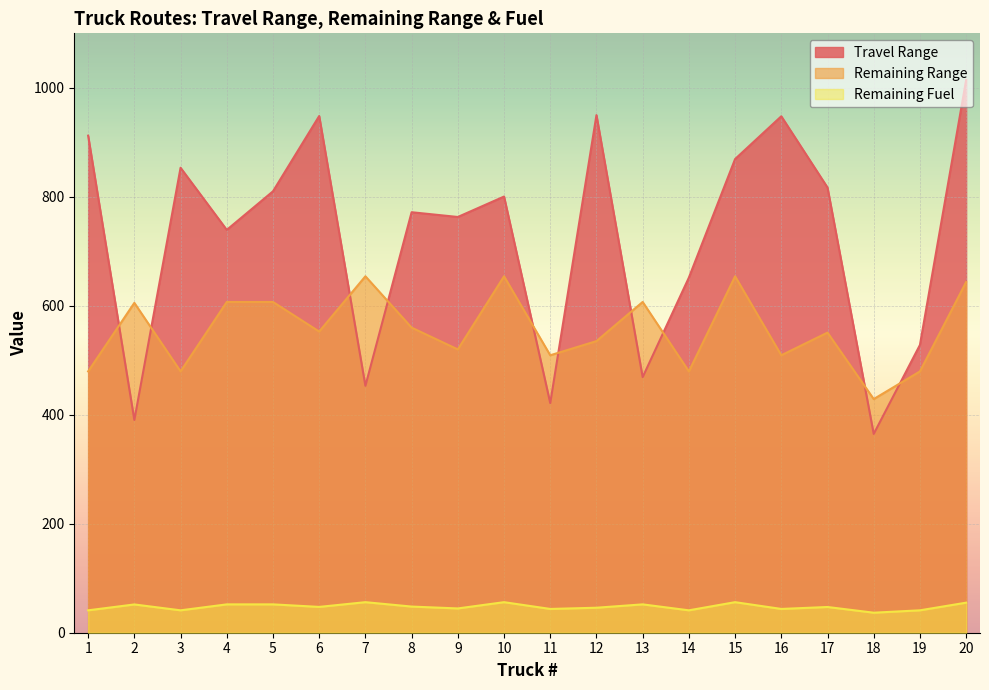

Is the value of Travel Range at 18 greater than the value of Remaining Range at 19?

No